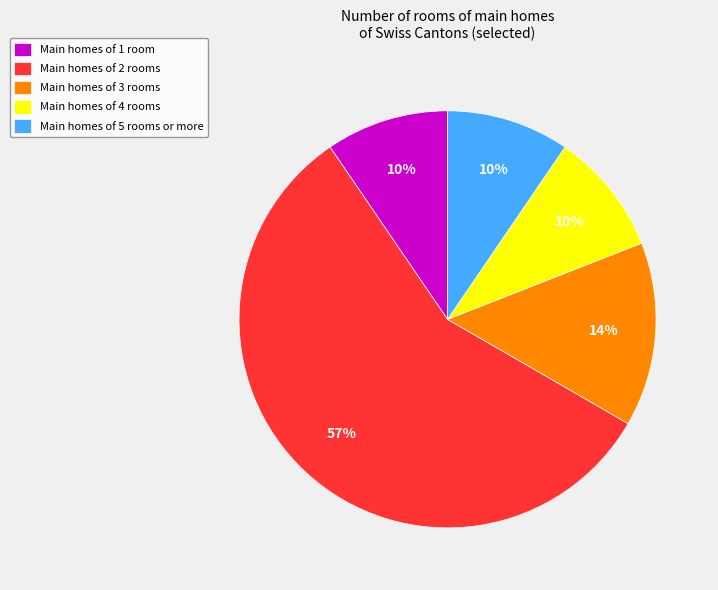

Which slice is the largest?

Main homes of 2 rooms